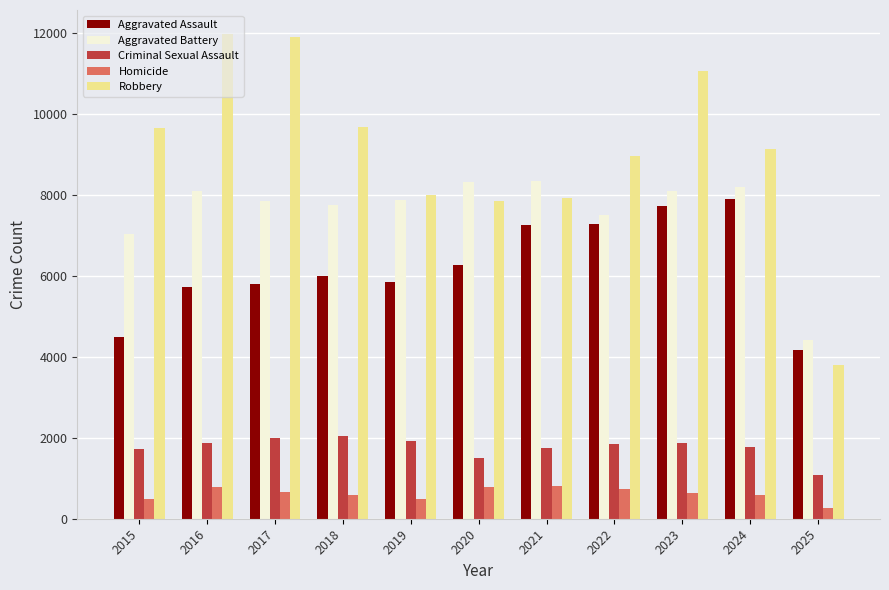

The value of Homicide at 2022 is 729. True or false?

True